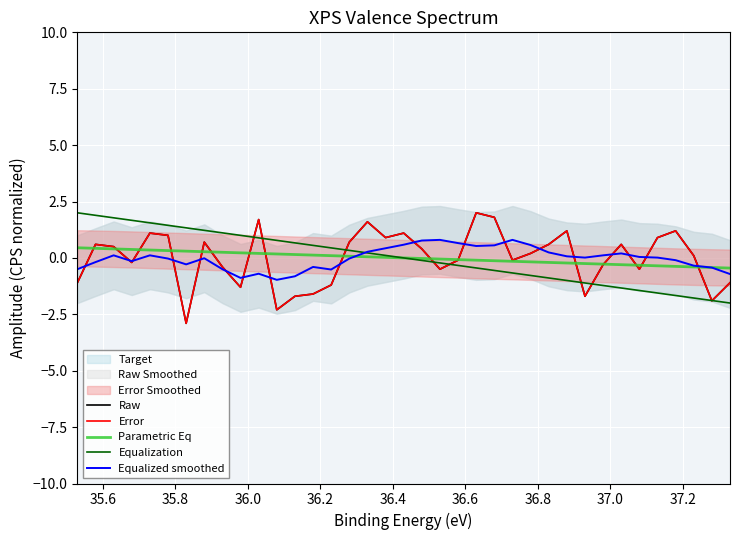

How many interior local peaks does the Equalized smoothed series have?

8